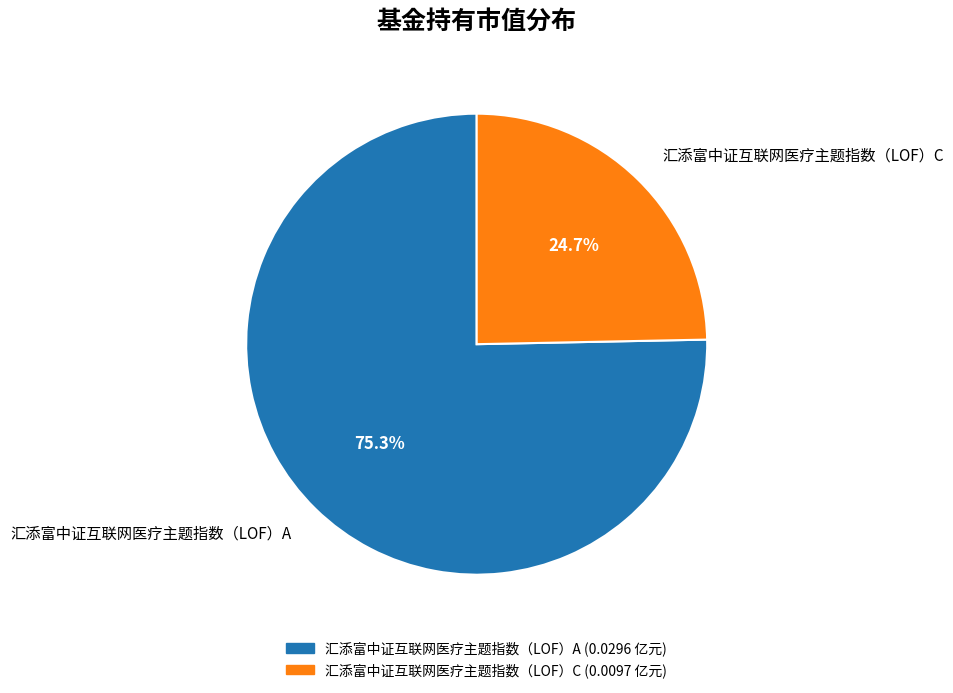

What percentage is the 汇添富中证互联网医疗主题指数（LOF）A slice, to the nearest percent?

75%